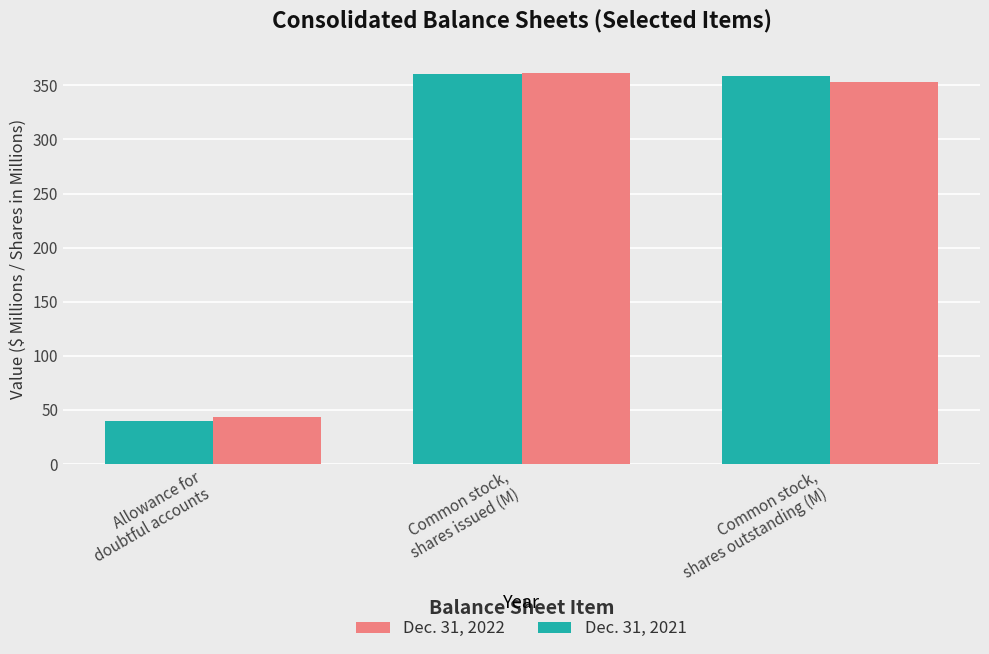

What is the smallest value displayed?

39.7